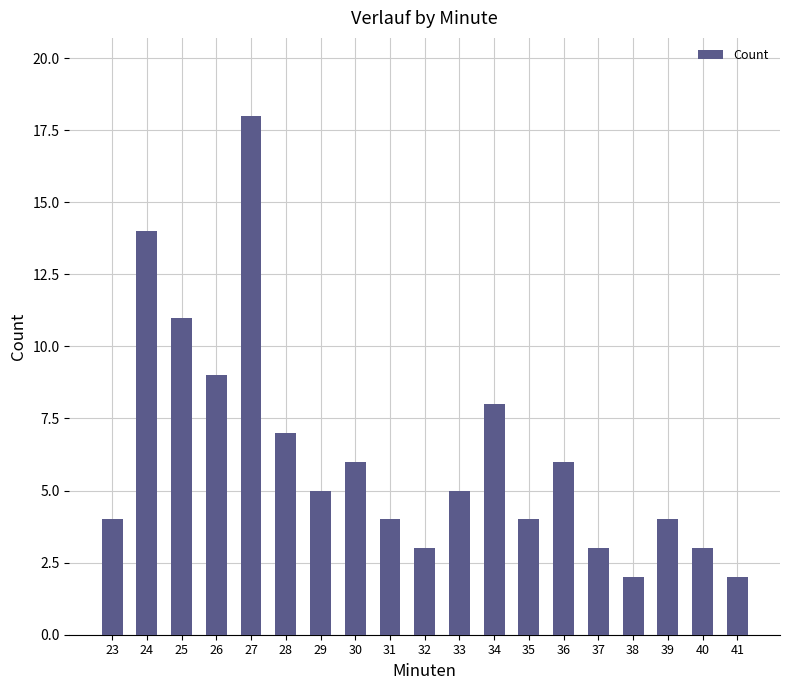

Reading left to right, transcribe all the data shown in this chart.

23=4	24=14	25=11	26=9	27=18	28=7	29=5	30=6	31=4	32=3	33=5	34=8	35=4	36=6	37=3	38=2	39=4	40=3	41=2